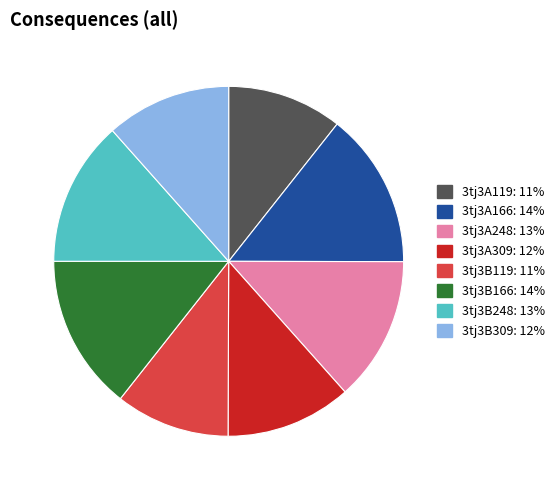

Count the number of slices in the pie.

8